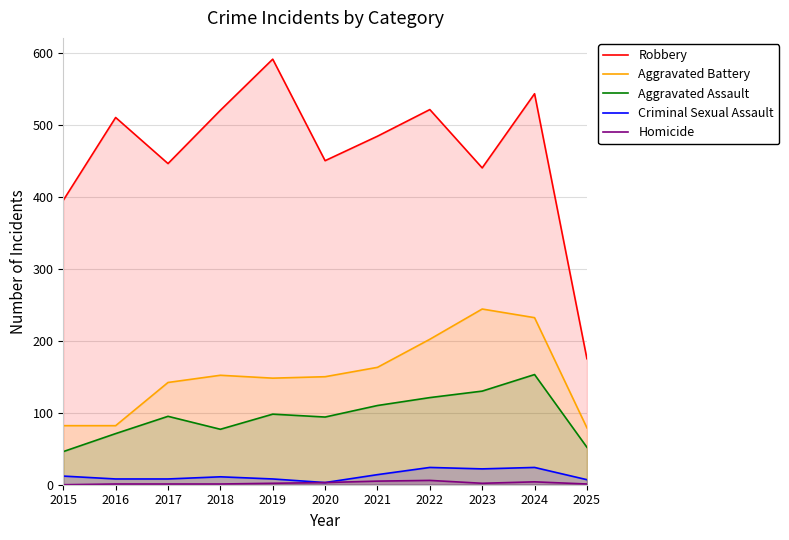

Where does the Homicide series first go above 2?

2020